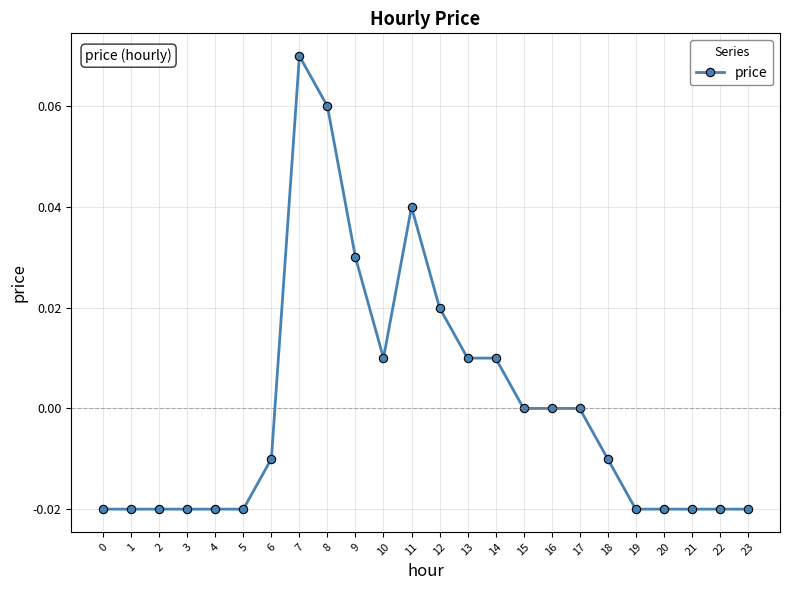

True or false: the data has more than 0 interior local peaks.

True